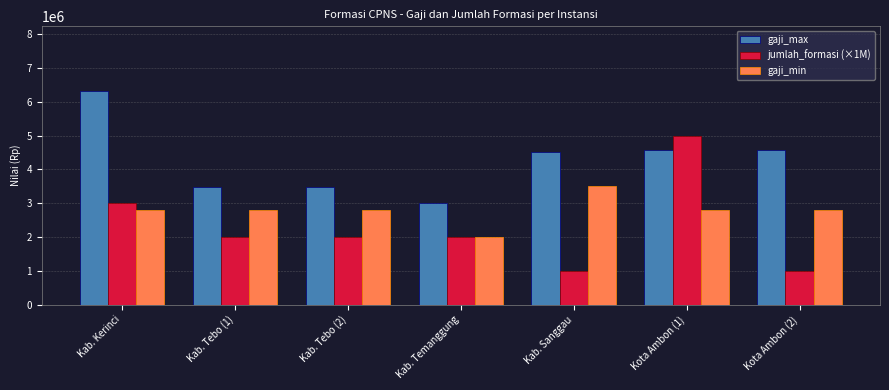

Where is jumlah_formasi (×1M) nearest to the value 3000000?

Kab. Kerinci